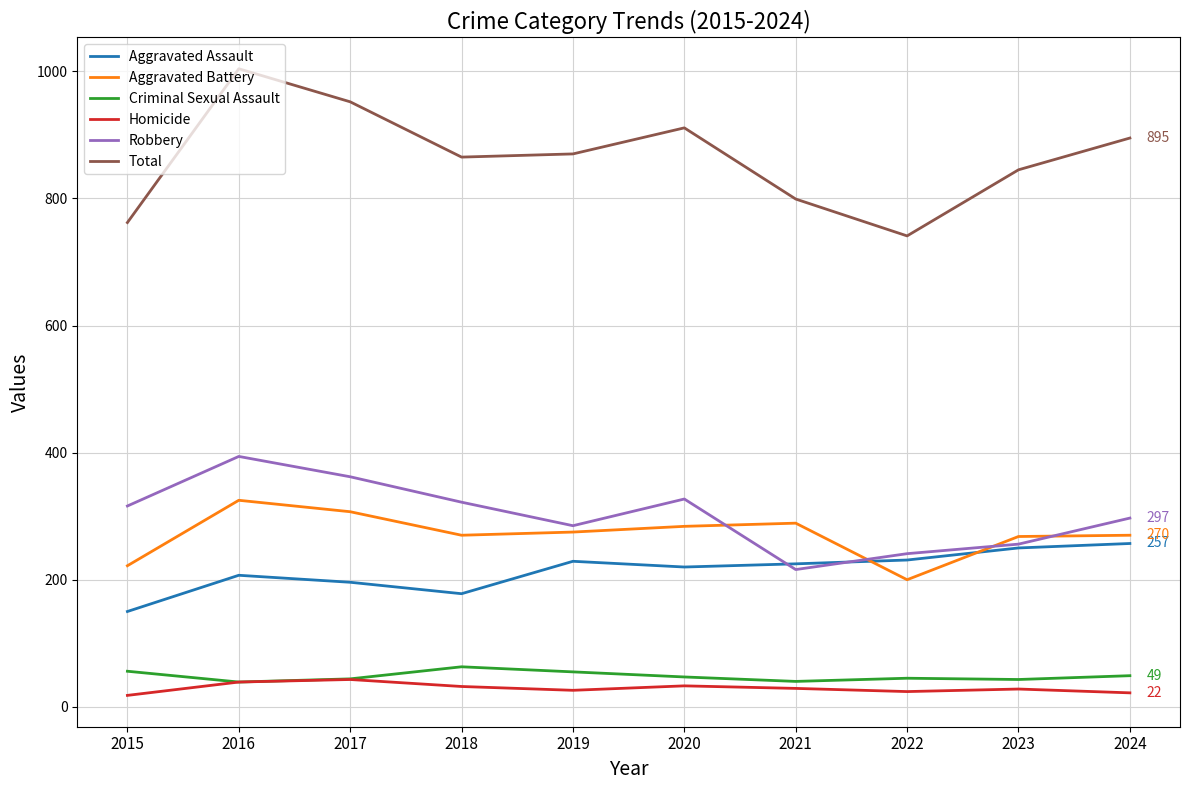

How many interior local peaks does the Robbery series have?

2